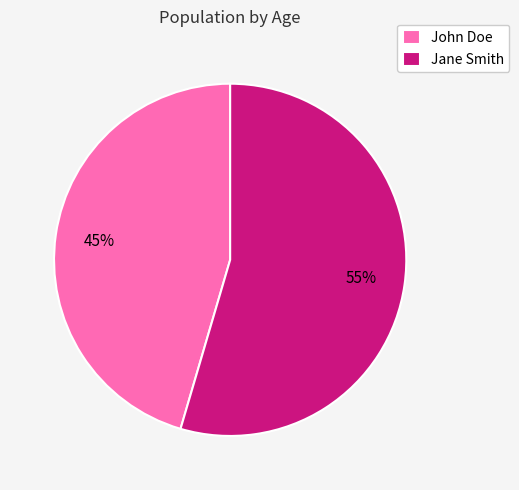

Does any single category account for the majority?

Yes